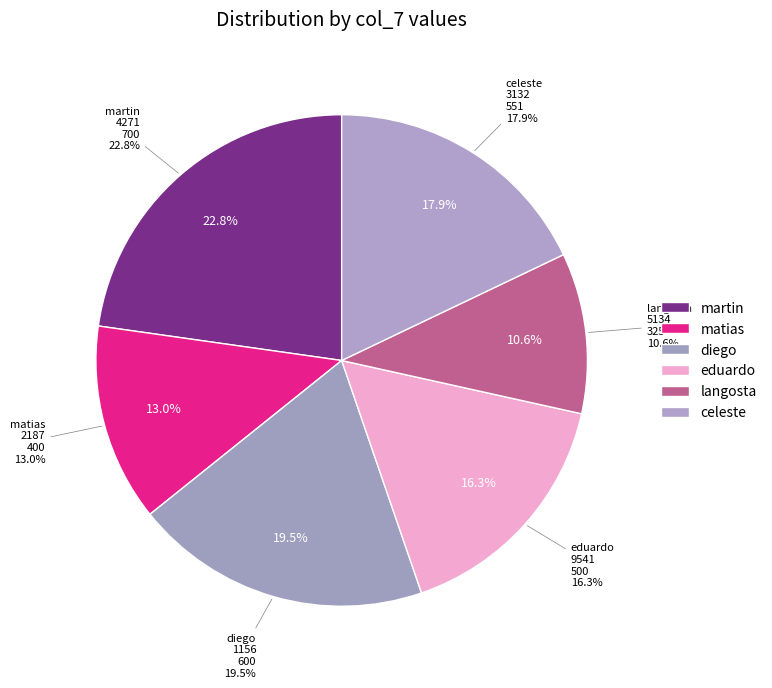

Does any single category account for the majority?

No